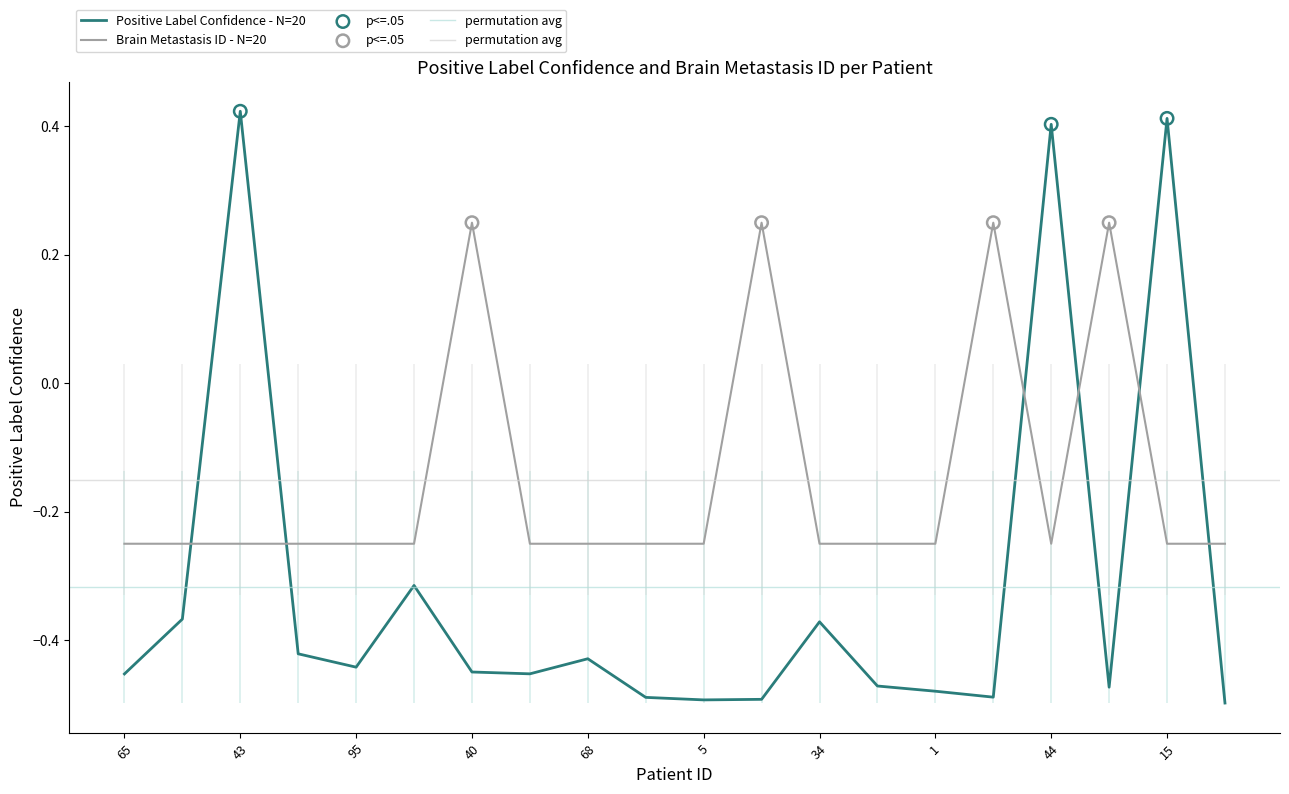

Which series has the largest total across all categories?

Brain Metastasis ID